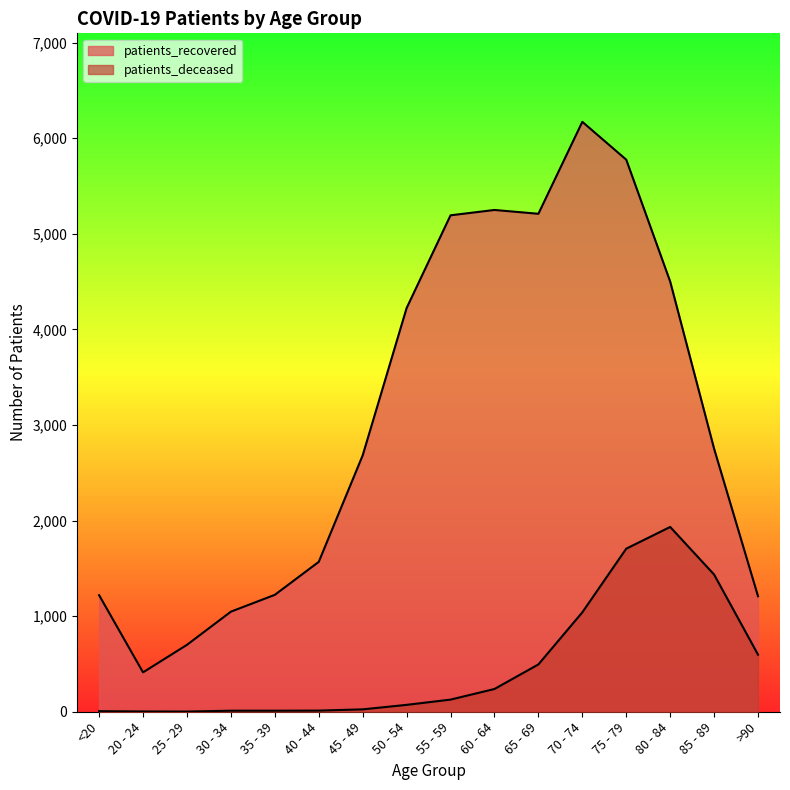

How many values in the patients_recovered series exceed 2751?

7